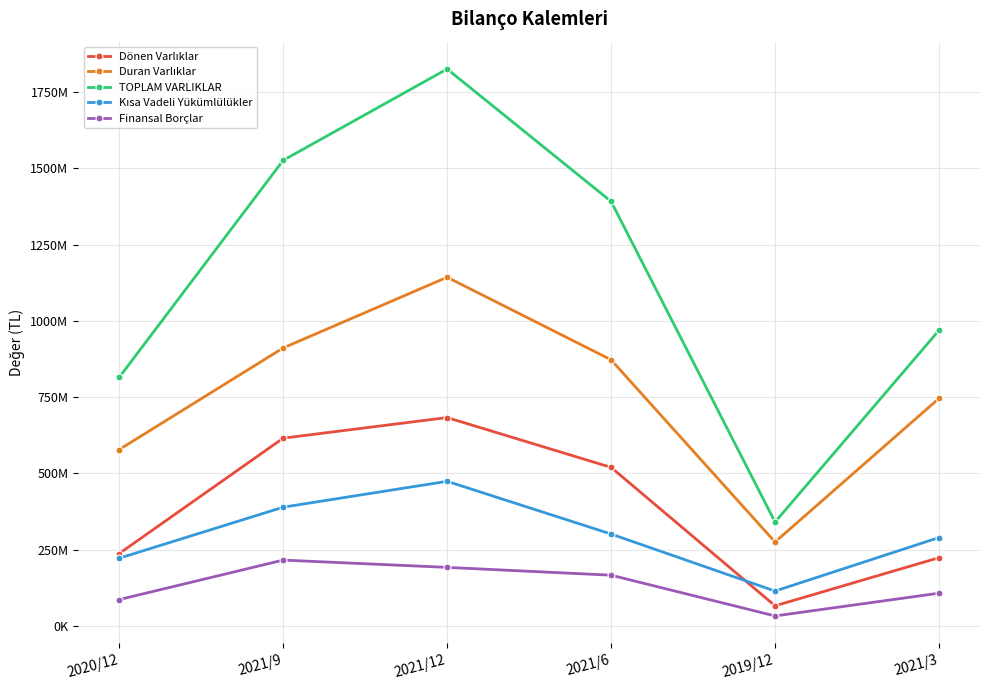

What is the difference between the TOPLAM VARLIKLAR values at 2019/12 and 2020/12?

474576268